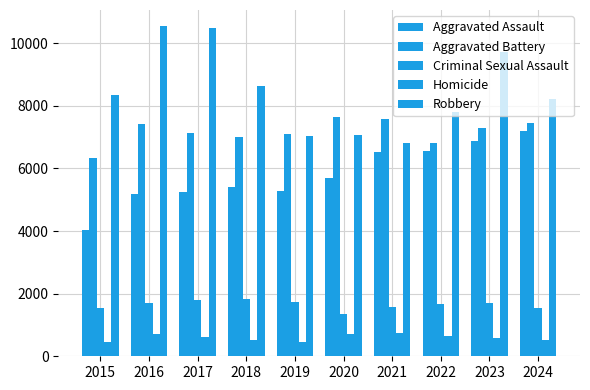

Does the chart contain stacked bars?

No